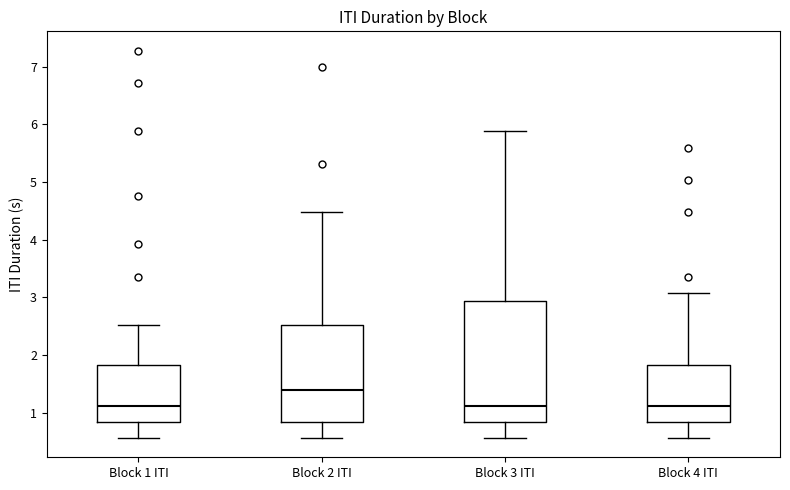

Reading left to right, read every box against the y-axis: the position of its median line, the range the box covers, and the ends of its whiskers. The values are not printed on the chart, so give them approximately, as read against the axis.

Block 1 ITI: median 1.1, box 0.8 to 1.8, whiskers 0.6 to 2.5
Block 2 ITI: median 1.4, box 0.8 to 2.5, whiskers 0.6 to 4.5
Block 3 ITI: median 1.1, box 0.8 to 2.9, whiskers 0.6 to 5.9
Block 4 ITI: median 1.1, box 0.8 to 1.8, whiskers 0.6 to 3.1